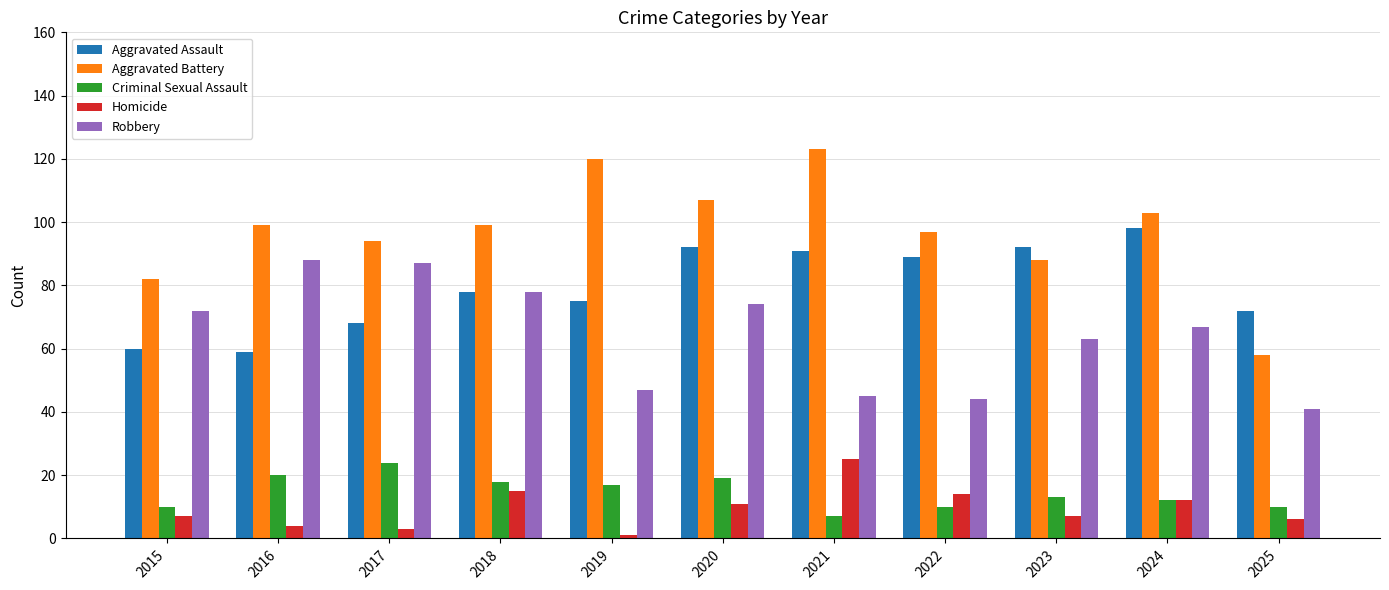

What is the difference between the Robbery values at 2023 and 2016?

25